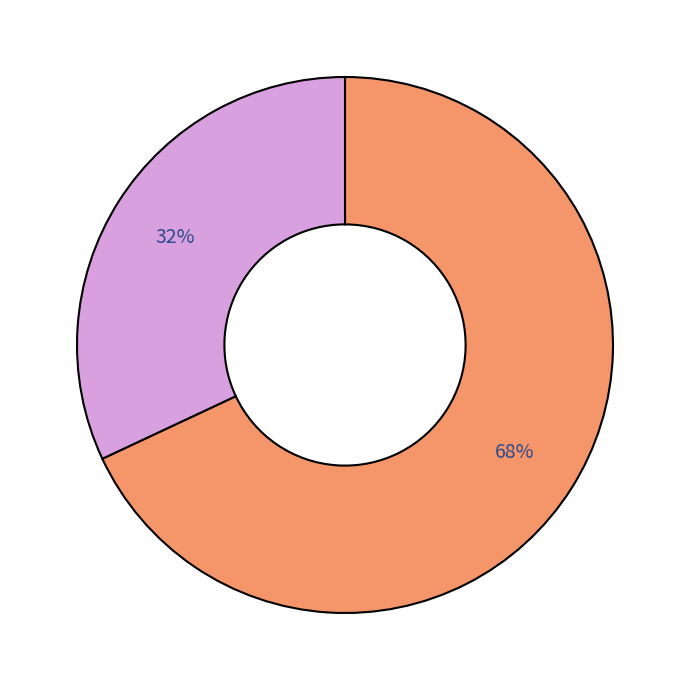

Does any single category account for the majority?

Yes